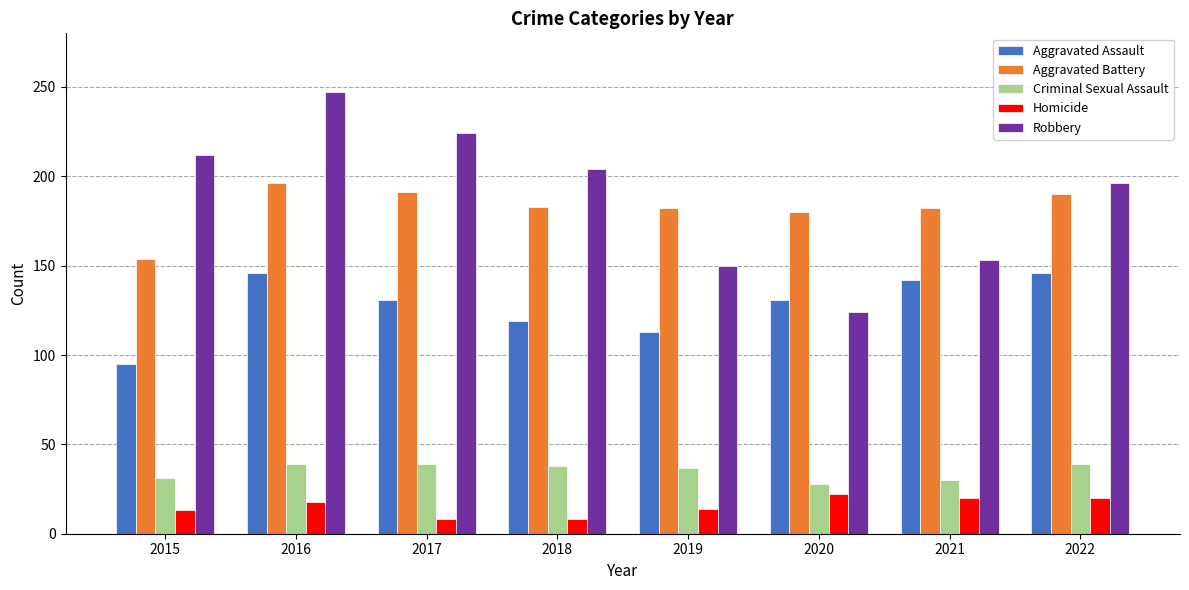

What is the sum of the Homicide values at 2019 and 2021?

34